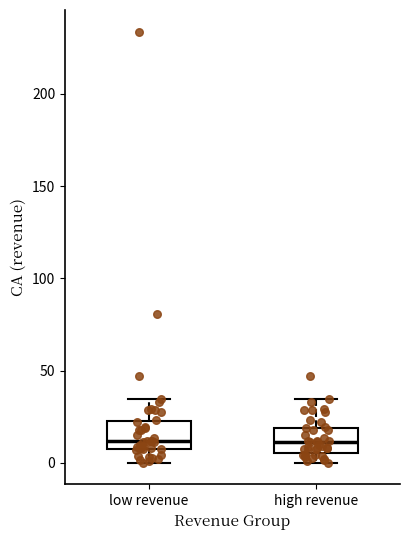

Reading left to right, transcribe this box plot: for each box, give where its median line is, the range the box spans, and where its two whiskers end, as read against the y-axis. The values are not printed on the chart, so give them approximately, as read against the axis.

low revenue: median 10, box 5 to 25, whiskers 0 to 35
high revenue: median 10, box 5 to 20, whiskers 0 to 35